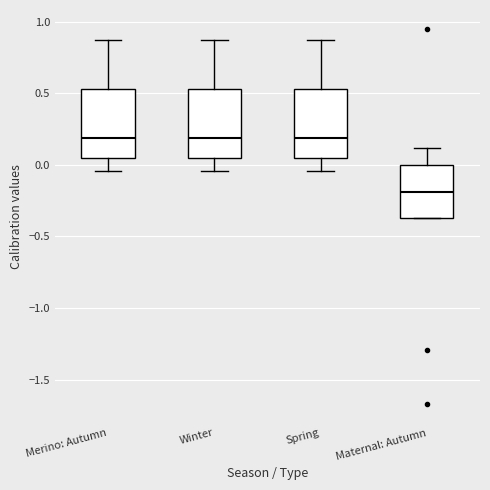

Where does the median line of the box for Maternal: Autumn sit on the y-axis? The values are not printed on the chart, so give them approximately, as read against the axis.

-0.20